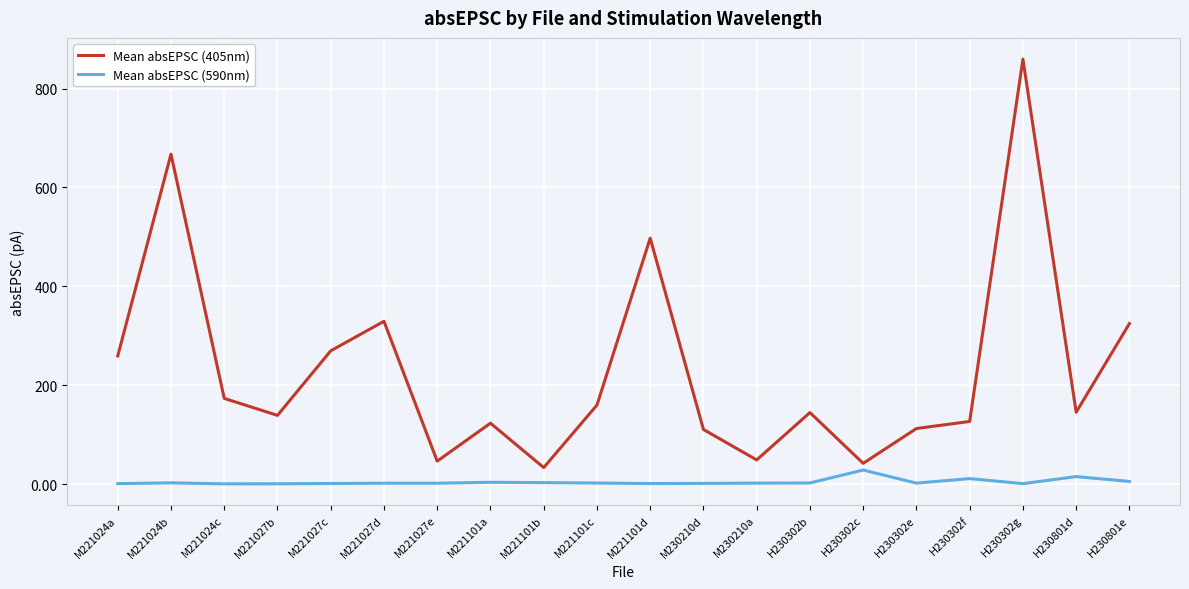

True or false: Mean absEPSC (590nm) and Mean absEPSC (405nm) intersect in this chart.

False